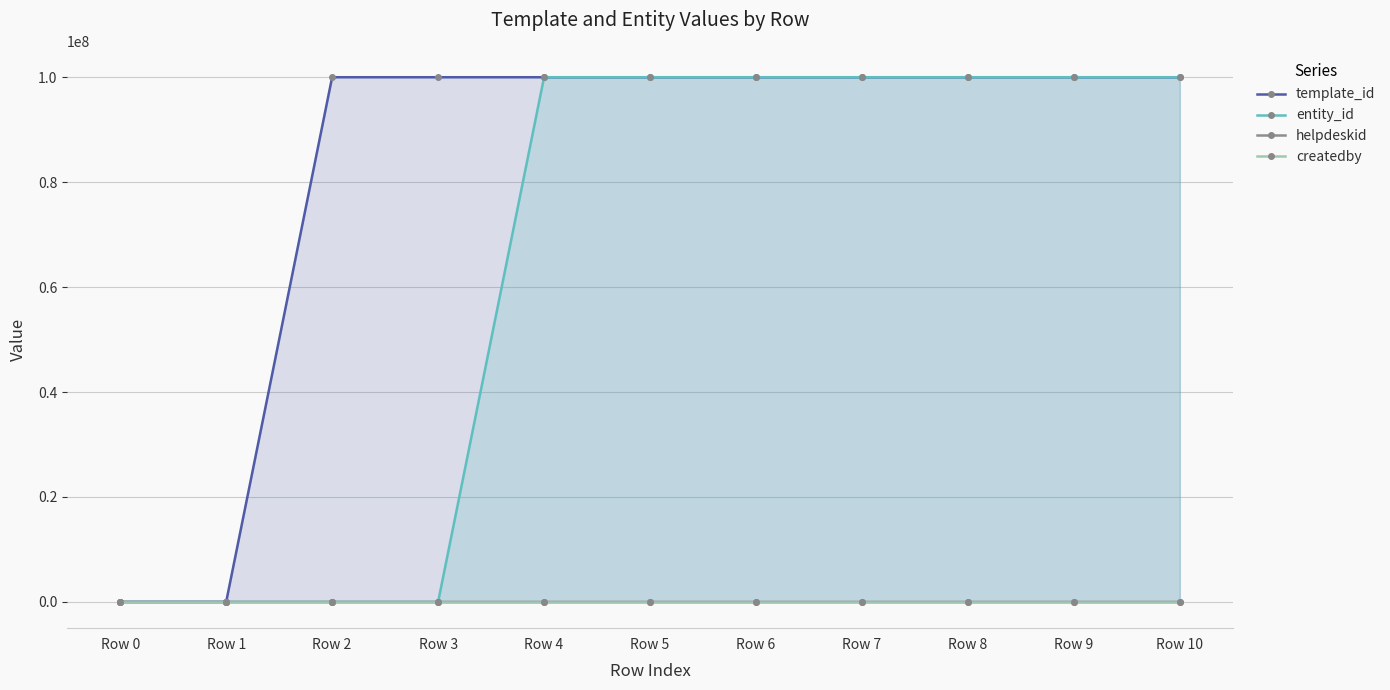

What is the value of the entity_id point at the 6th from the left?

100000040